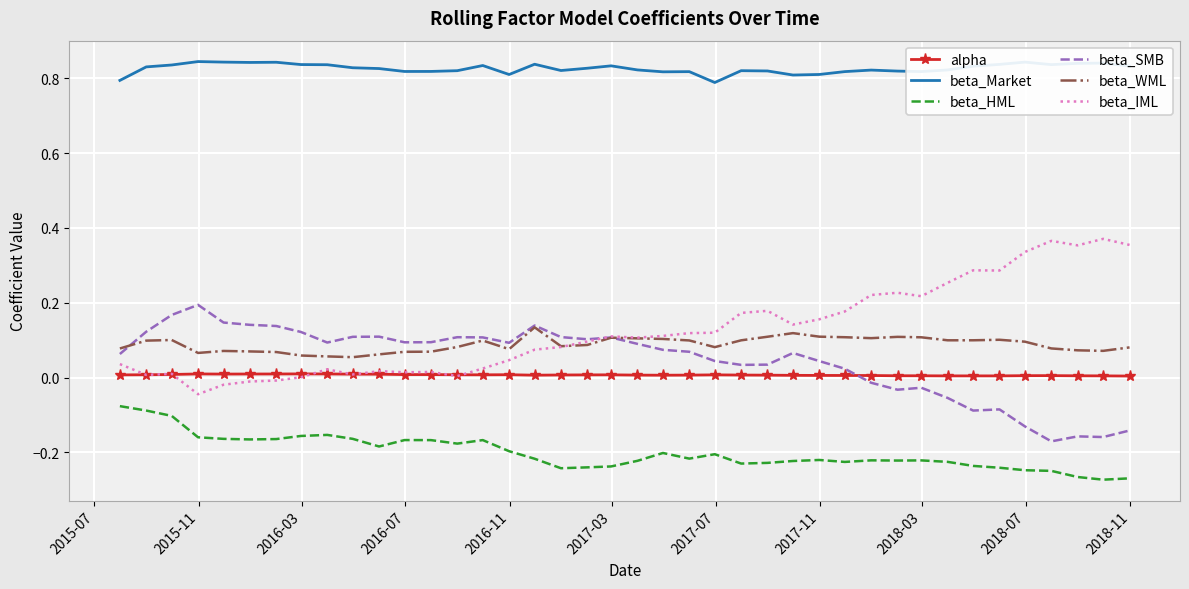

List the series in order of their peak value, lowest first.

beta_HML, alpha, beta_WML, beta_SMB, beta_IML, beta_Market